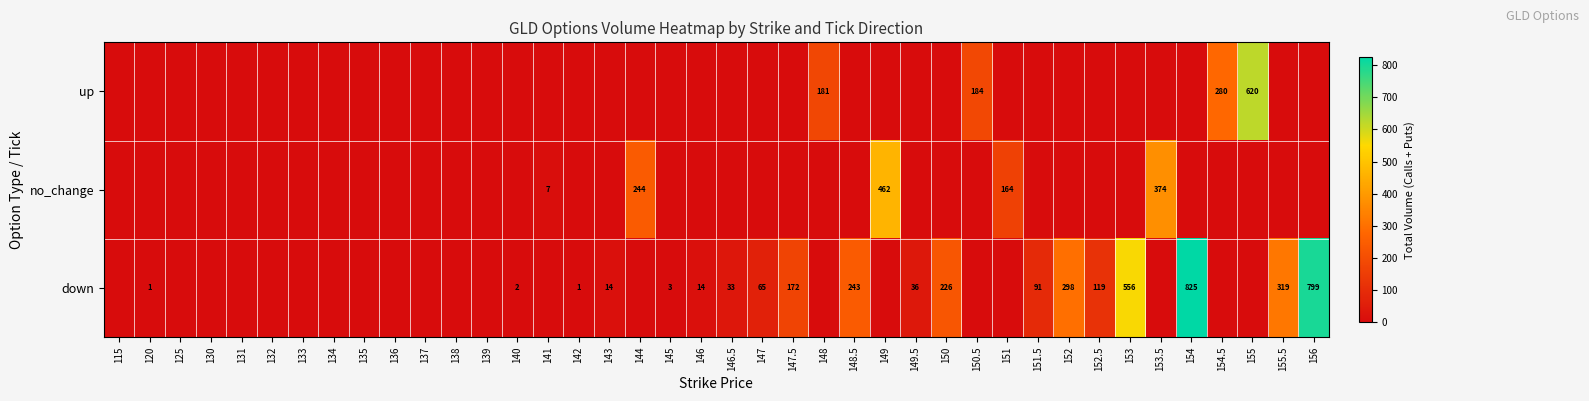

What is the difference between the maximum and minimum values in the row_2 series?

825